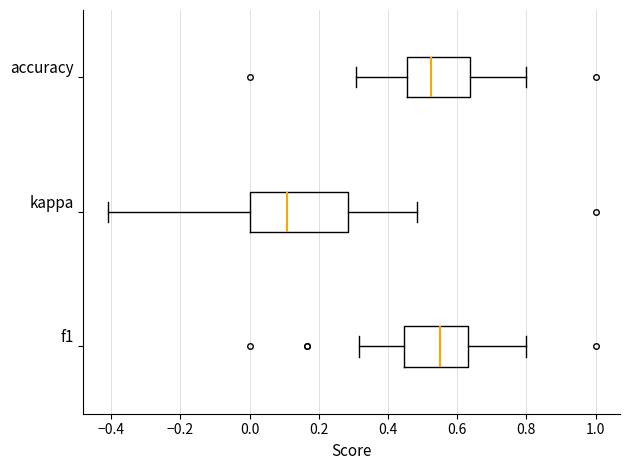

Reading bottom to top, transcribe this box plot: for each box, give where its median line is, the range the box spans, and where its two whiskers end, as read against the x-axis. The values are not printed on the chart, so give them approximately, as read against the axis.

f1: median 0.54, box 0.44 to 0.64, whiskers 0.32 to 0.80
kappa: median 0.10, box 0.00 to 0.28, whiskers -0.40 to 0.48
accuracy: median 0.52, box 0.46 to 0.64, whiskers 0.30 to 0.80